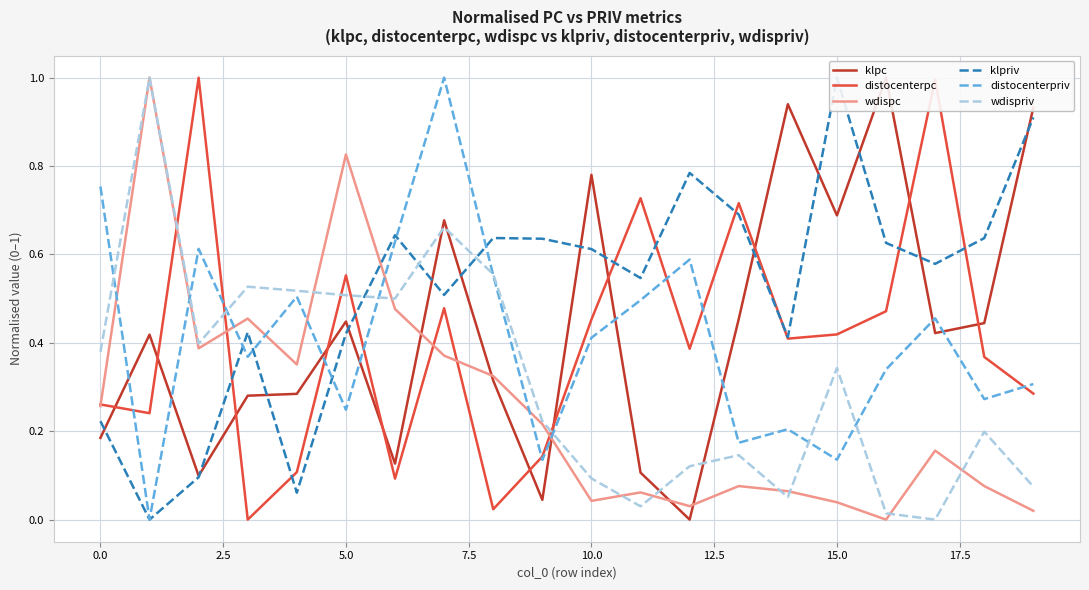

What are all the series names shown in the legend?

klpc, distocenterpc, wdispc, klpriv, distocenterpriv, wdispriv